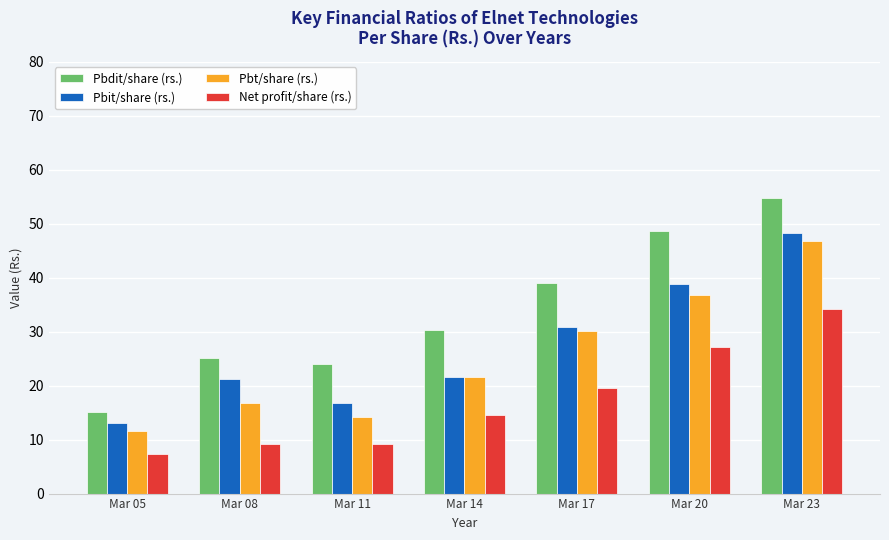

What is the highest value of the Net profit/share (rs.) series?

34.2